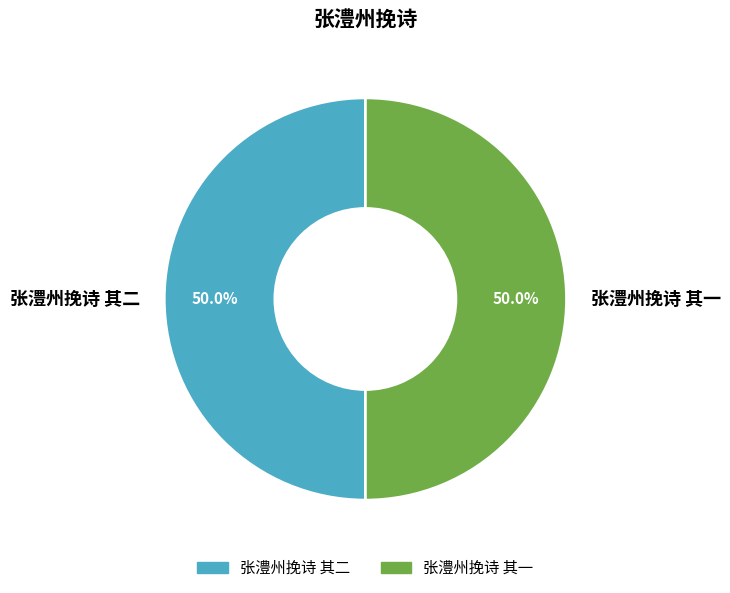

What percentage is NOT represented by 张澧州挽诗 其二?

50.0%